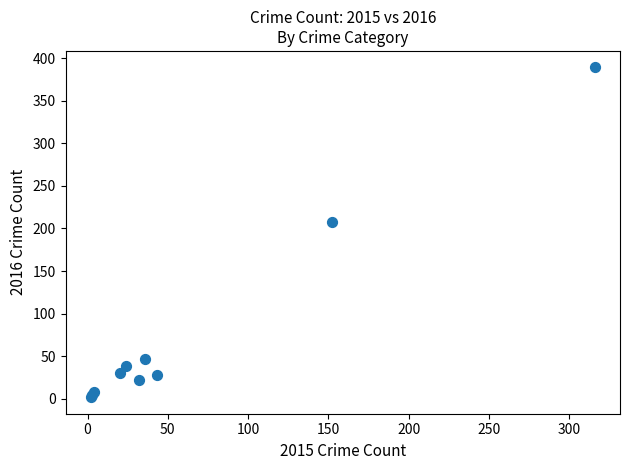

What Y value in the scatter plot is closest to 195?

208